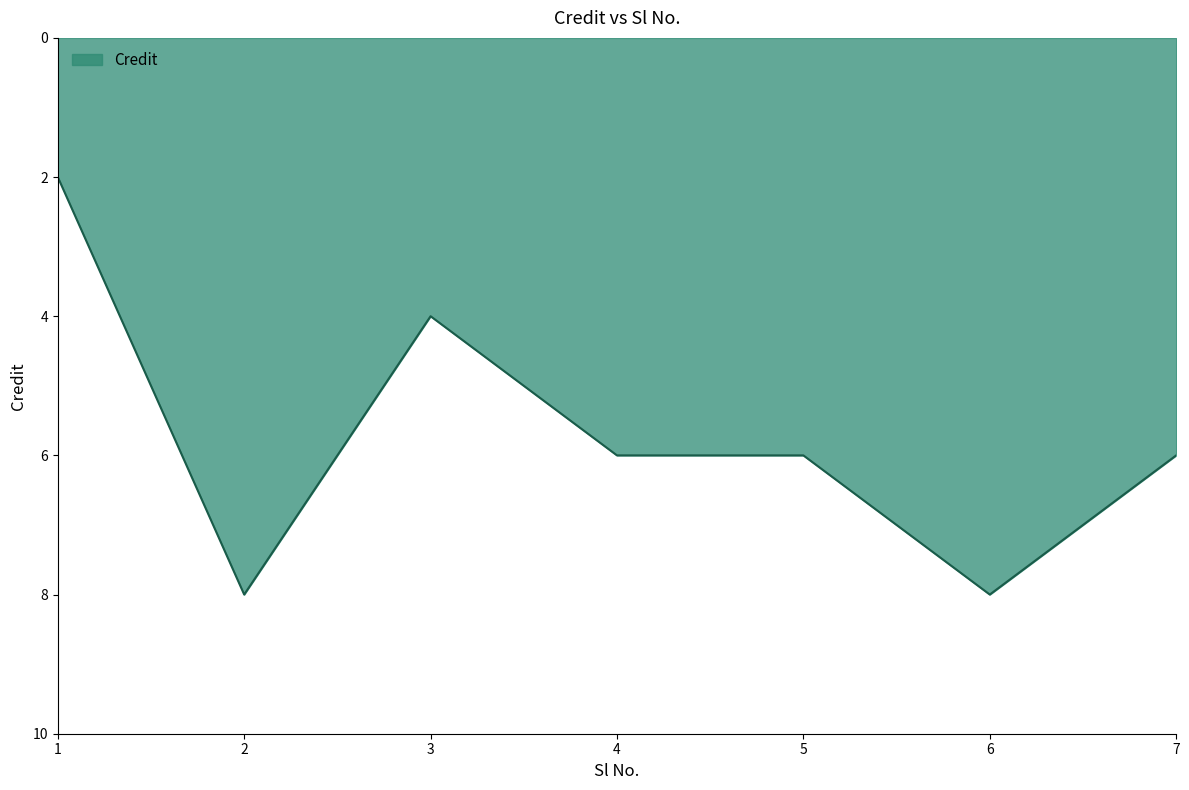

Reading left to right, transcribe all the data shown in this chart.

2	8	4	6	6	8	6